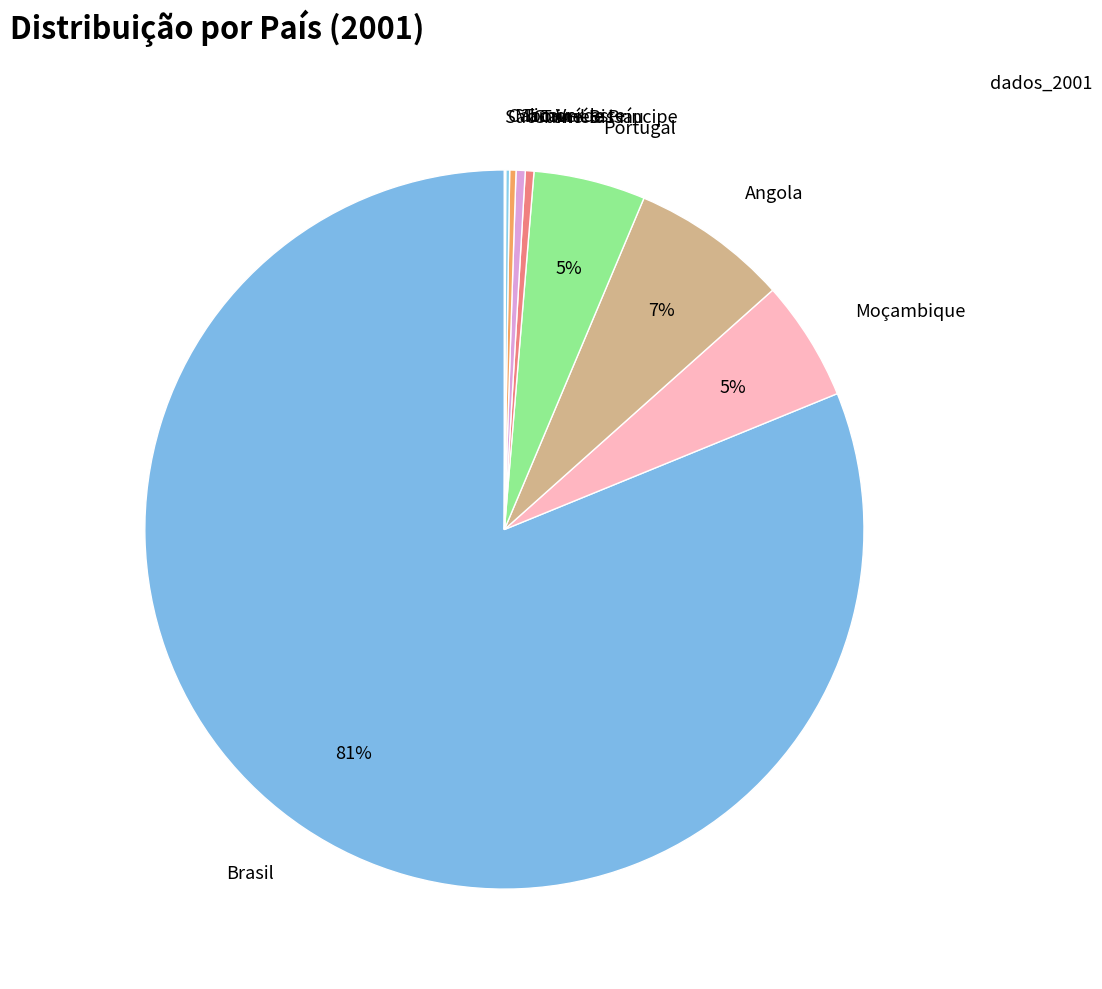

Is Timor-Leste the majority of the pie?

No